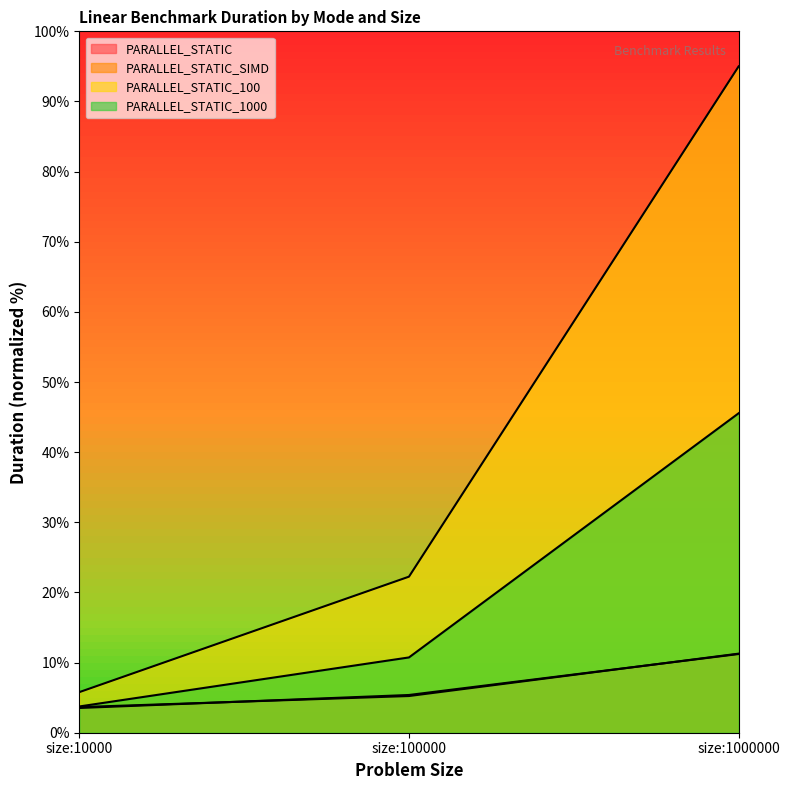

Does the chart have visible grid lines?

No